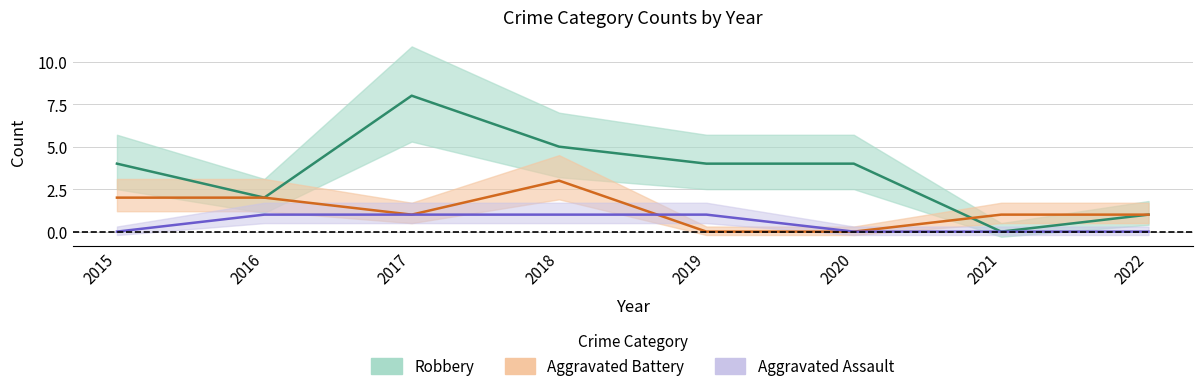

How many Aggravated Assault values are between 0 and 1?

8